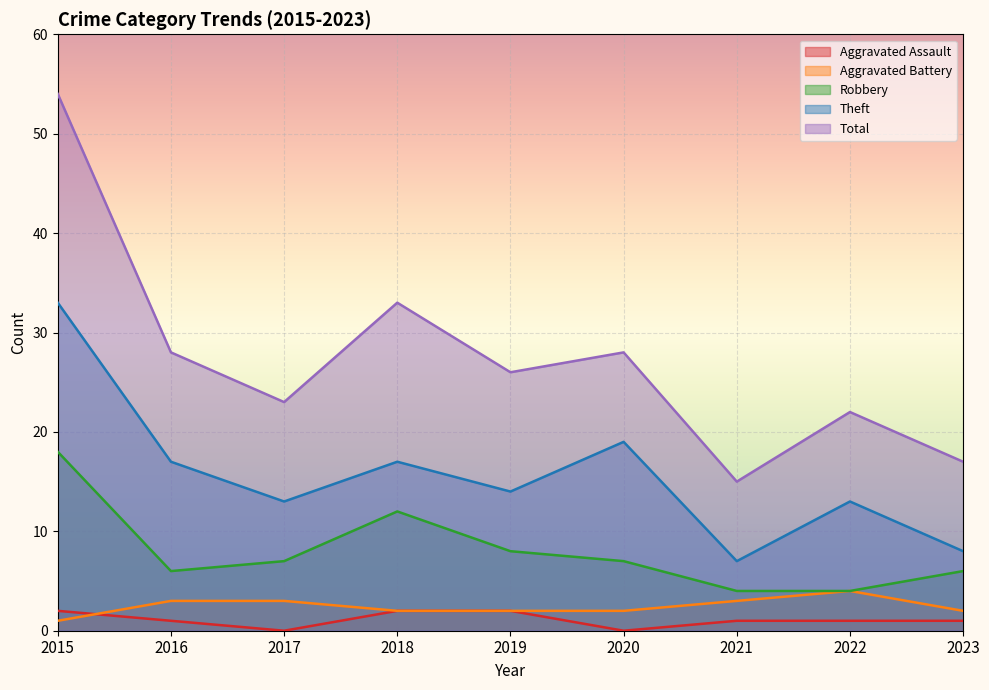

What is the value of the Aggravated Assault point at the 8th from the left?

1